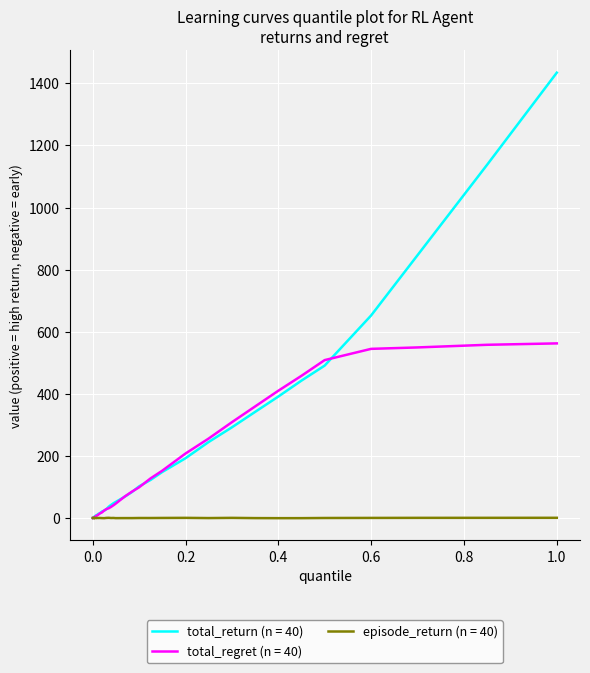

What is the greatest value displayed?

1434.0